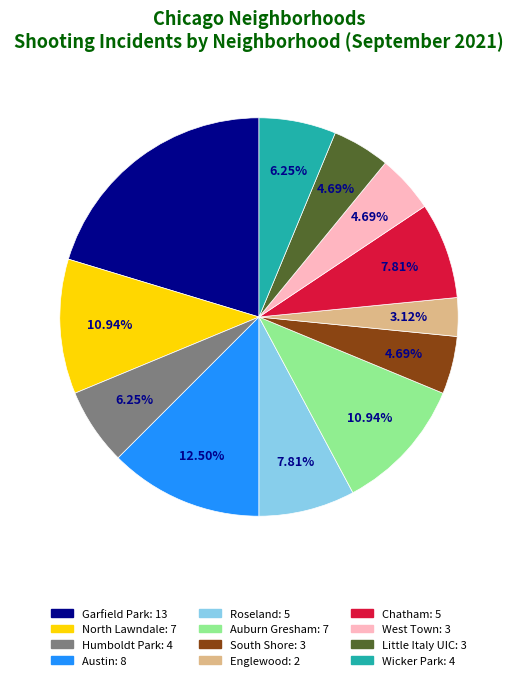

Is it true that Little Italy UIC is 5% of the pie?

True